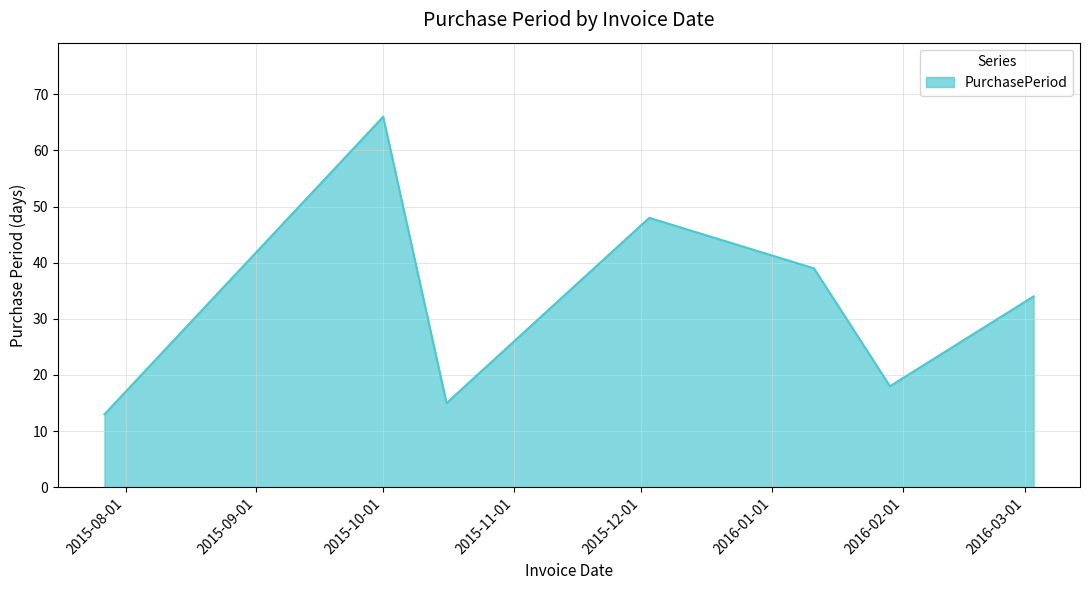

What is the average value?

33